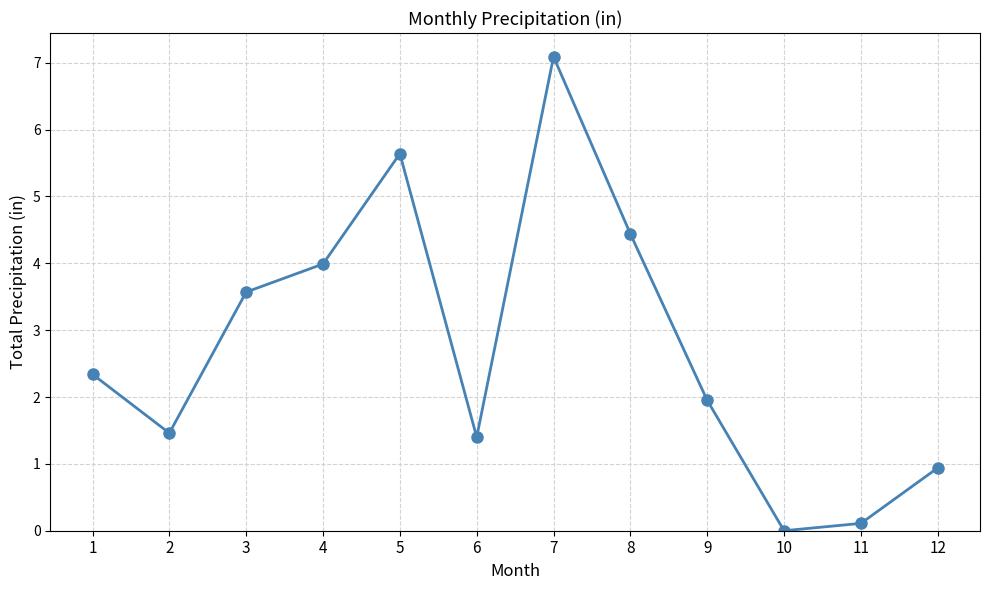

What is the change in value from 7 to 9?

-5.1